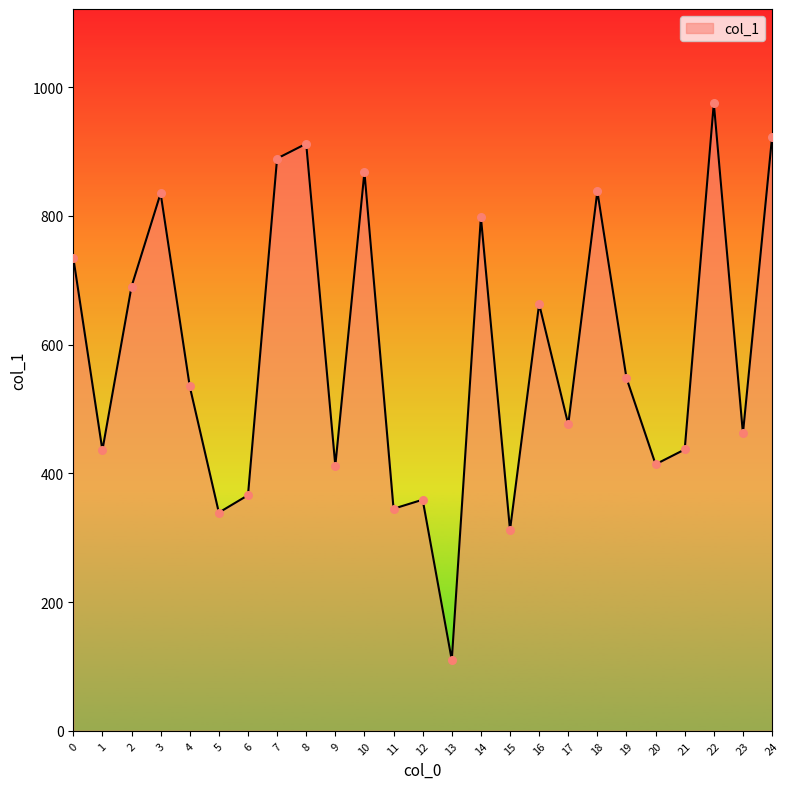

Between 18 and 17, which is larger?

18